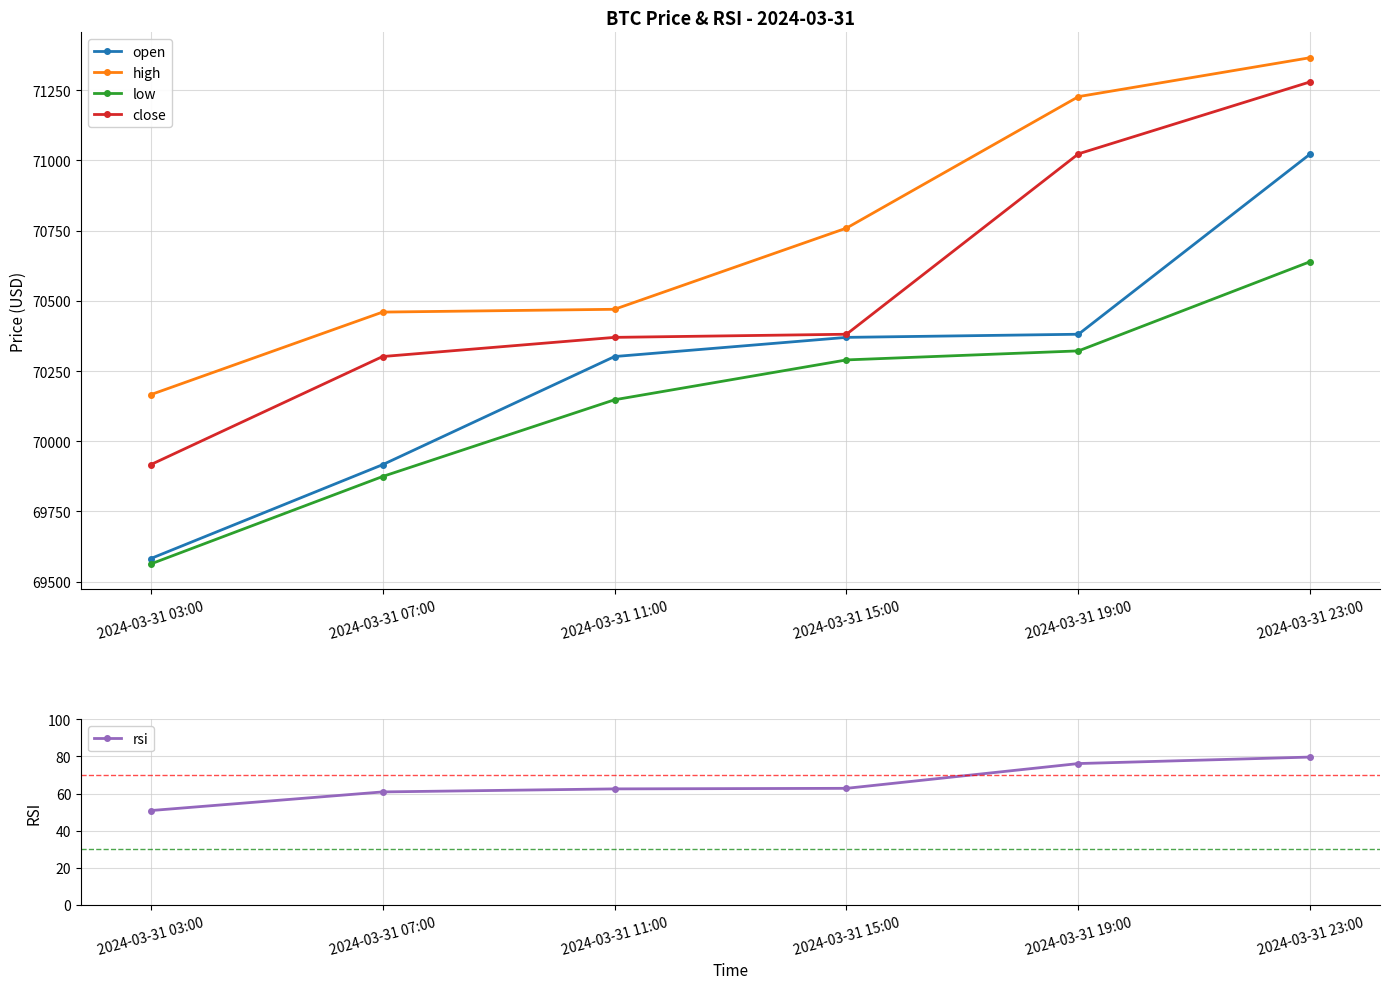

Reading left to right, list all the values displayed in this chart.

open: 69582.2	69916.6	70301.7	70370.0	70381.1	71023.5
high: 70165.9	70460.0	70470.0	70759.1	71227.2	71366.0
low: 69563.0	69874.5	70147.8	70289.7	70321.9	70639.9
close: 69916.6	70301.7	70370.0	70381.1	71023.5	71280.0
rsi: 50.8	60.9	62.5	62.8	76.2	79.7